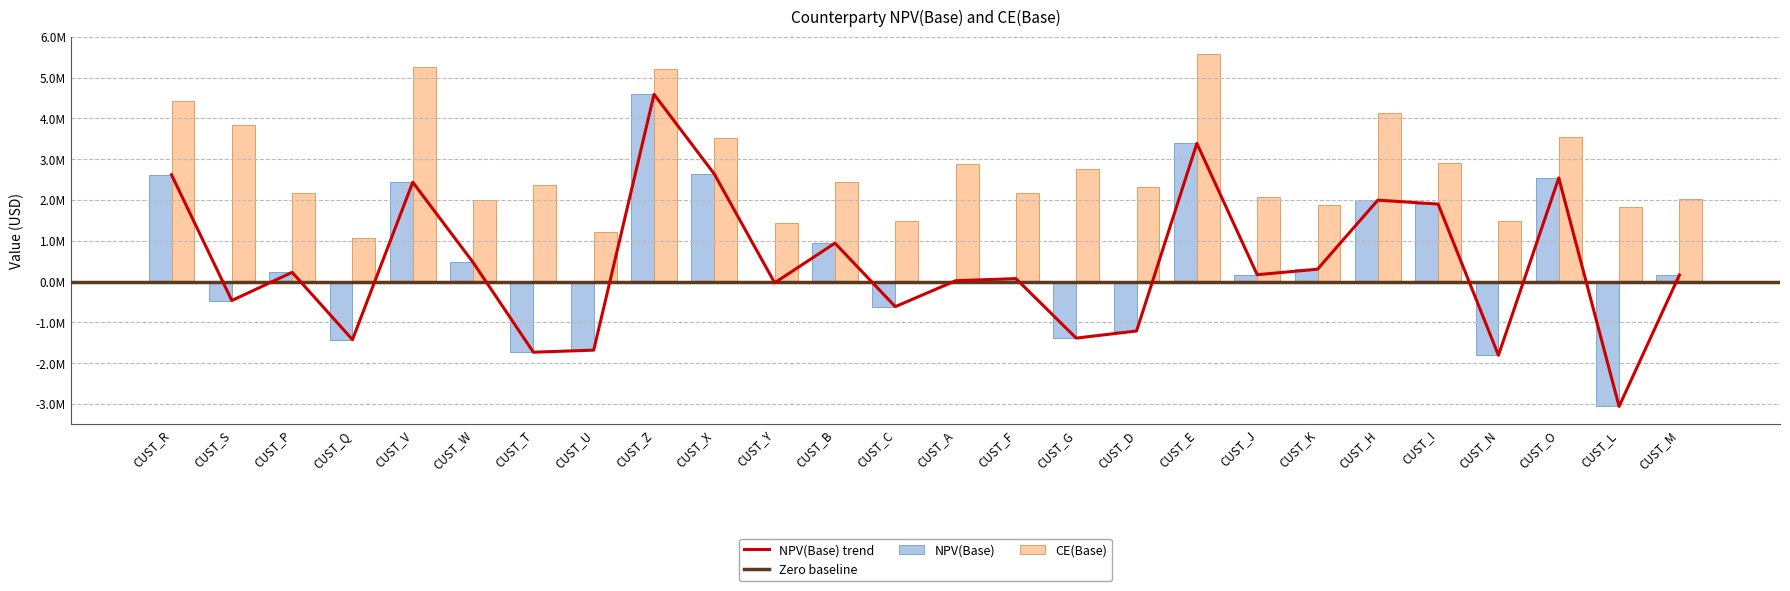

Reading left to right, extract all data points from this chart.

NPV(Base): CUST_R=2617248.0	CUST_S=-465990.6	CUST_P=224831.0	CUST_Q=-1425483.7	CUST_V=2433908.0	CUST_W=468067.4	CUST_T=-1733170.6	CUST_U=-1682615.0	CUST_Z=4588256.6	CUST_X=2633862.7	CUST_Y=-31487.9	CUST_B=940259.0	CUST_C=-616005.3	CUST_A=18933.4	CUST_F=70984.0	CUST_G=-1387456.9	CUST_D=-1213067.2	CUST_E=3386007.4	CUST_J=166342.9	CUST_K=301498.7	CUST_H=1994923.5	CUST_I=1898097.9	CUST_N=-1807462.6	CUST_O=2538547.9	CUST_L=-3061685.4	CUST_M=158787.0
CE(Base): CUST_R=4431075.2	CUST_S=3834997.2	CUST_P=2177882.9	CUST_Q=1062894.0	CUST_V=5259937.0	CUST_W=2003449.3	CUST_T=2364466.3	CUST_U=1214291.5	CUST_Z=5216875.5	CUST_X=3520863.4	CUST_Y=1446296.4	CUST_B=2444837.8	CUST_C=1485646.8	CUST_A=2889072.5	CUST_F=2157645.0	CUST_G=2749014.3	CUST_D=2309119.9	CUST_E=5573805.0	CUST_J=2065102.6	CUST_K=1882678.7	CUST_H=4126767.5	CUST_I=2893373.1	CUST_N=1472261.0	CUST_O=3545768.1	CUST_L=1831699.6	CUST_M=2031655.0